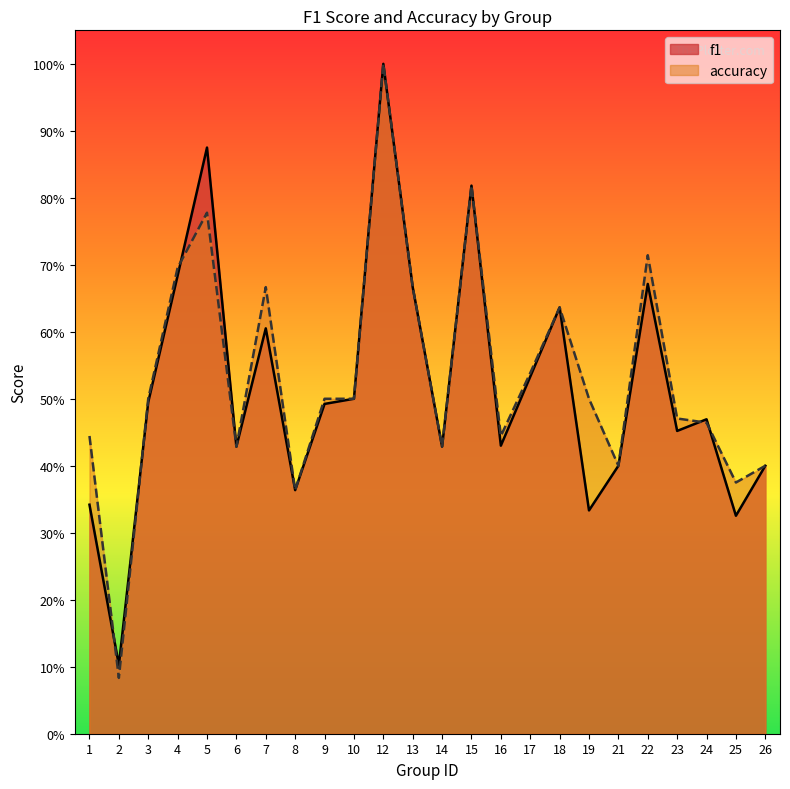

At 7, list the series in order from largest to smallest.

accuracy, f1